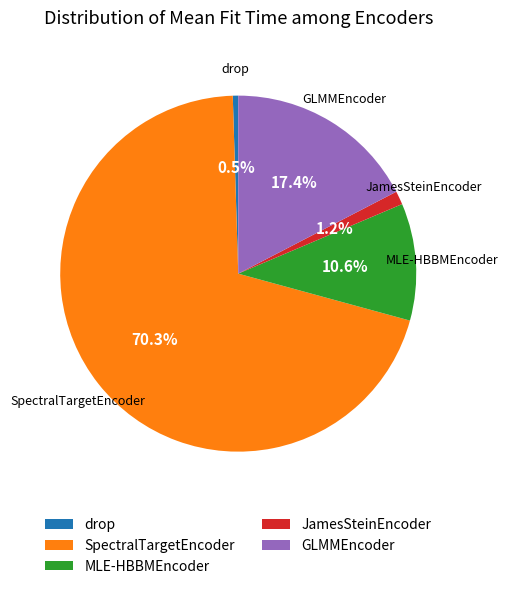

Which slice is the largest?

SpectralTargetEncoder